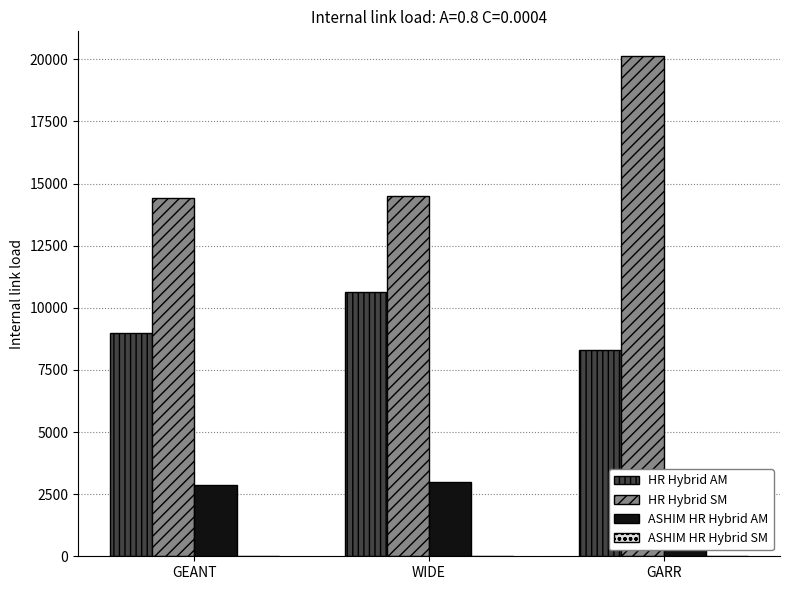

How many groups of bars are there?

3